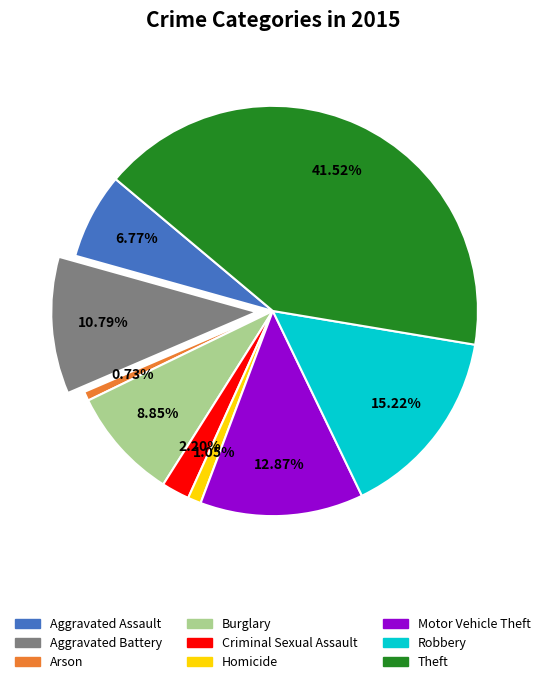

What is the ratio of the value at Theft to the value at Burglary?

4.7